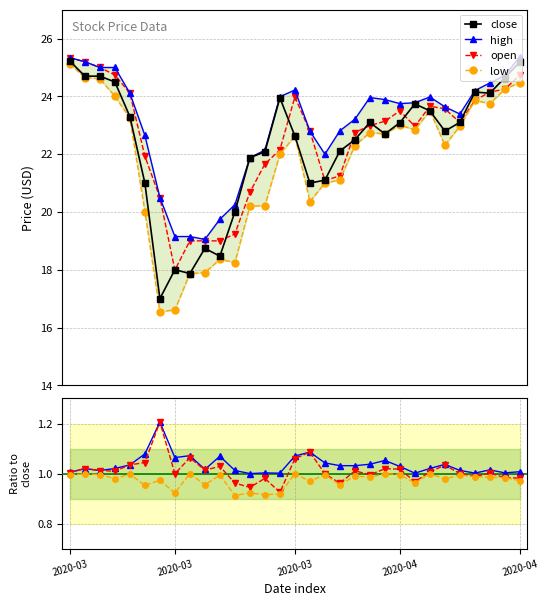

Reading right to left, what are all the values shown in this chart?

close: 25.2	24.6	24.1	24.1	23.1	22.8	23.5	23.7	23.1	22.7	23.1	22.5	22.1	21.1	21.0	22.6	24.0	22.1	21.9	20.0	18.5	18.7	17.9	18.0	17.0	21.0	23.3	24.5	24.7	24.7	25.2
high: 25.4	24.7	24.5	24.2	23.4	23.6	24.0	23.8	23.8	23.9	24.0	23.2	22.8	22.0	22.8	24.2	24.0	22.1	21.9	20.2	19.8	19.0	19.1	19.1	20.5	22.6	24.1	25.0	25.0	25.2	25.3
low: 24.5	24.2	23.8	23.9	23.0	22.3	23.5	22.9	23.0	22.7	22.8	22.3	21.1	21.0	20.4	22.6	22.0	20.2	20.2	18.2	18.4	17.9	17.9	16.6	16.5	20.0	23.2	24.0	24.6	24.6	25.1
open: 24.7	24.2	24.1	23.9	23.1	23.6	23.7	23.0	23.5	23.1	23.0	22.8	21.2	21.1	22.8	24.0	22.1	21.7	20.7	19.2	19.0	19.0	19.0	18.0	20.5	21.9	24.1	24.7	25.0	25.2	25.3